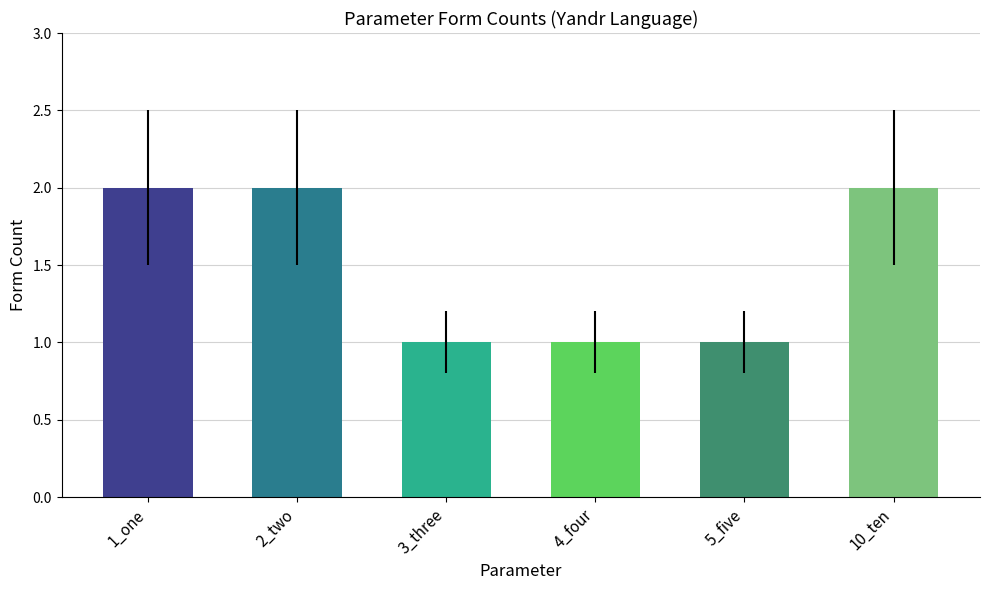

Count the number of categories in the chart.

6